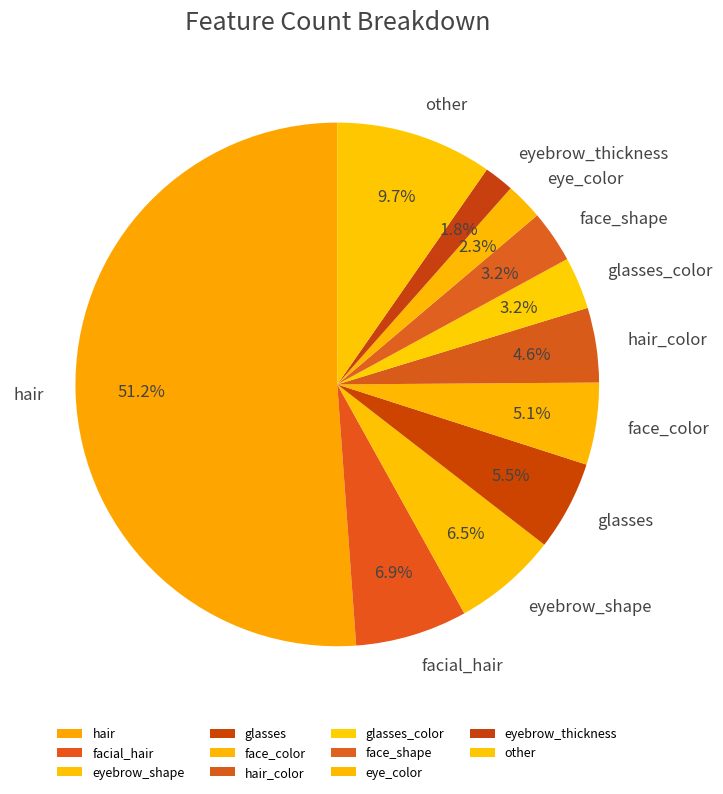

Which slice is the largest?

hair